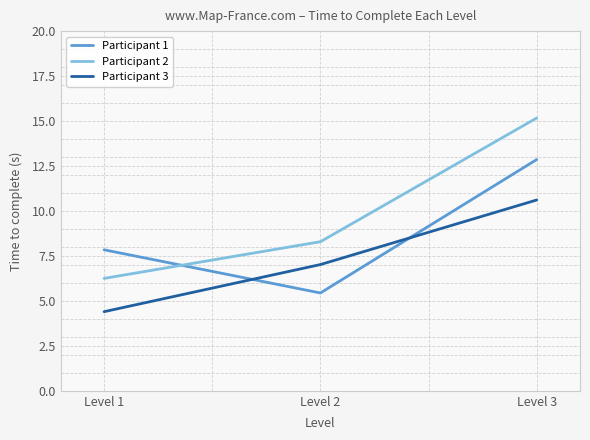

At which category is the sum across all series the highest?

Level 3